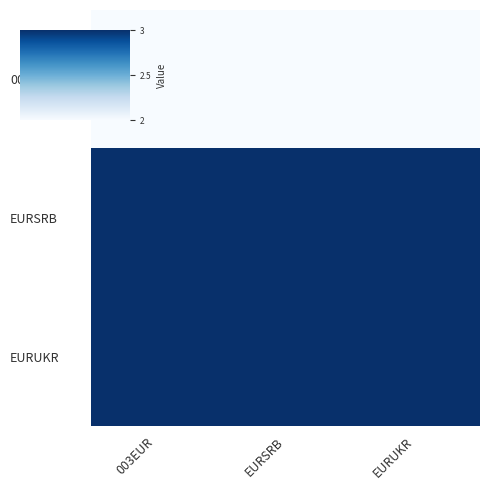

What is the smallest value displayed?

2